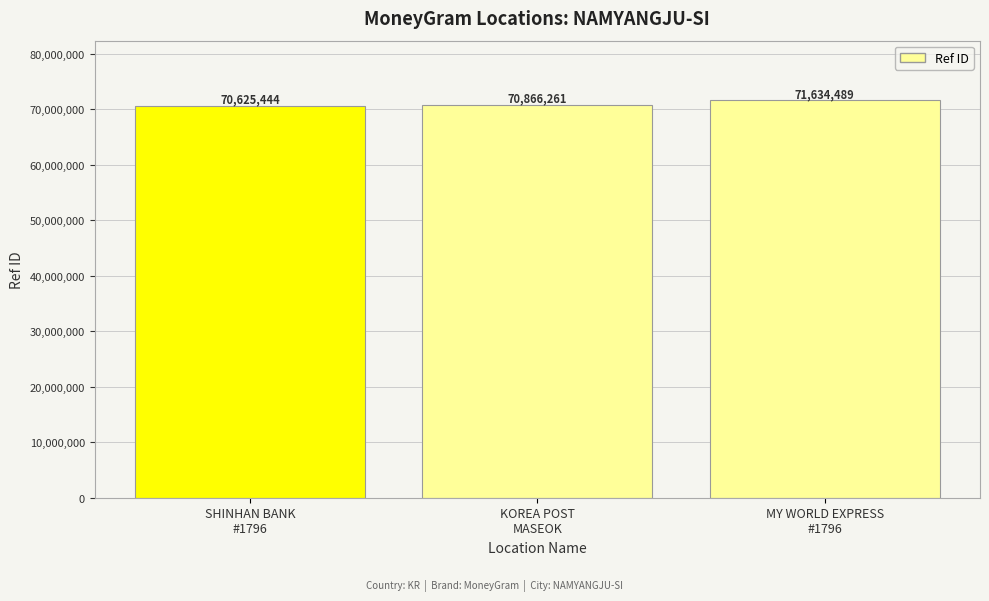

Rank the categories by value from highest to lowest.

MY WORLD EXPRESS
#1796, KOREA POST
MASEOK, SHINHAN BANK
#1796